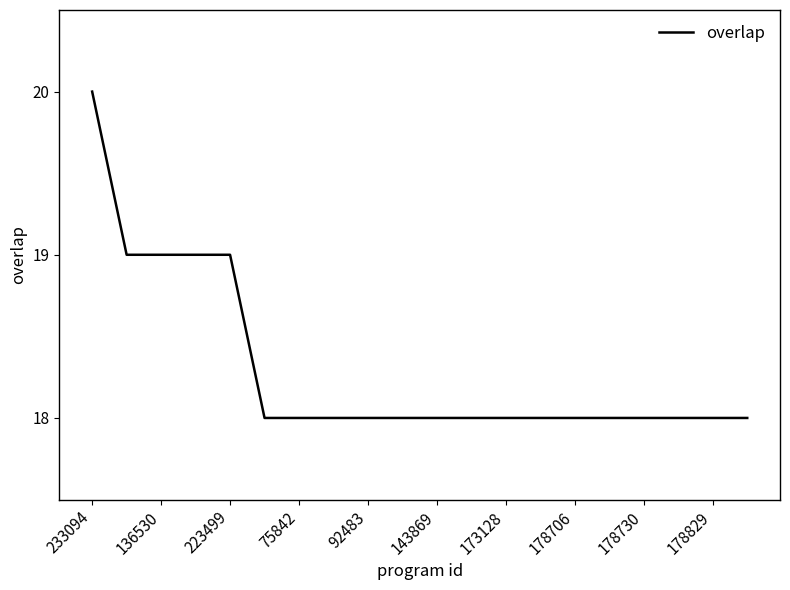

What is the average value?

18